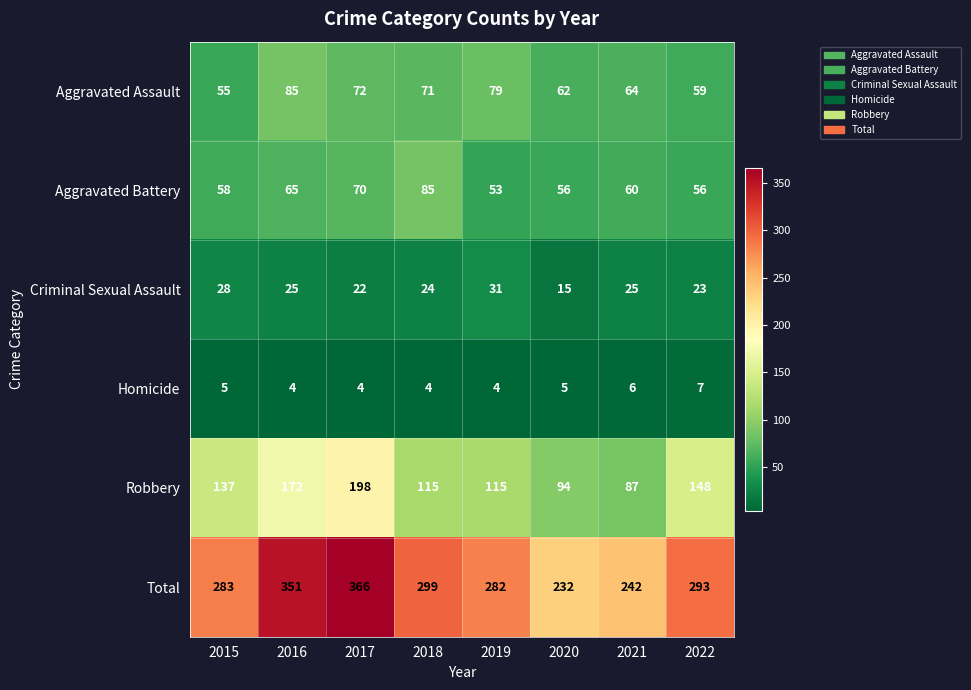

How many distinct data groups are displayed?

6